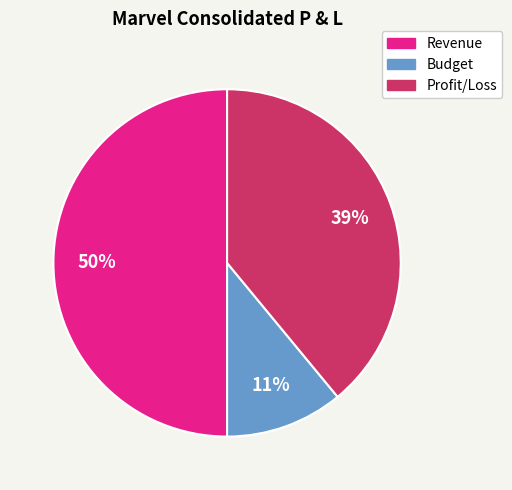

To the nearest percent, what is the average slice percentage?

33%